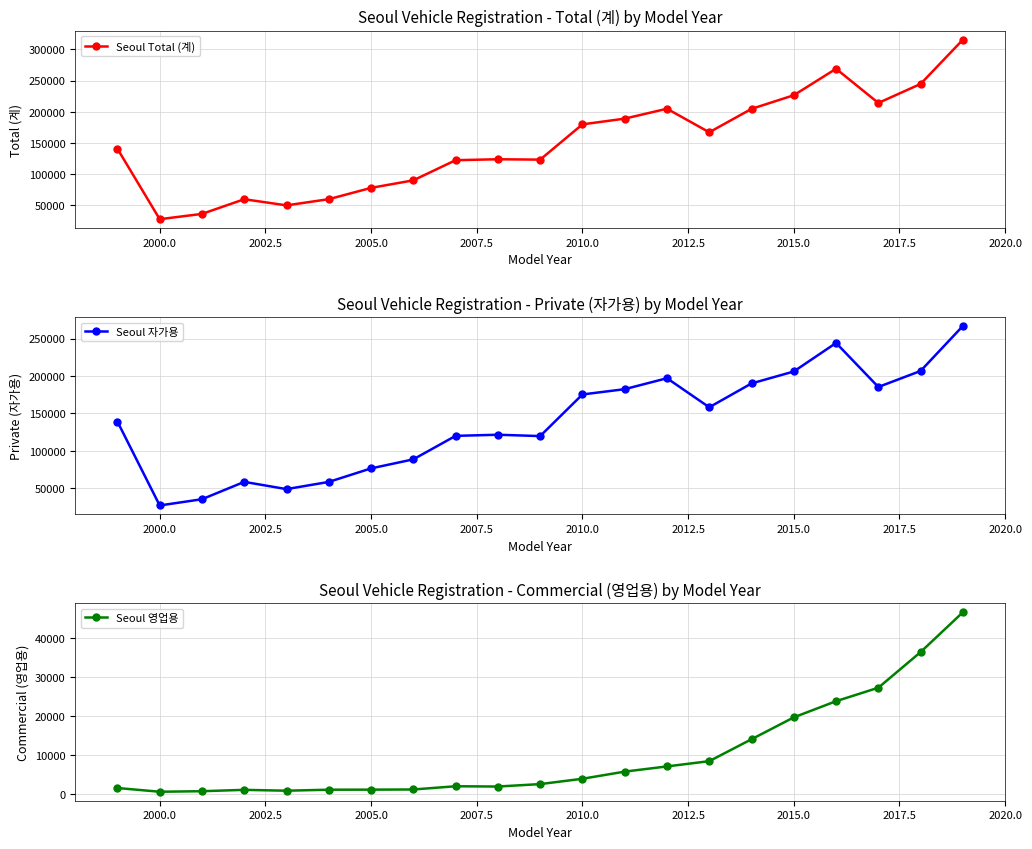

What is the value of the Seoul 영업용 point at the 19th from the left?

27326